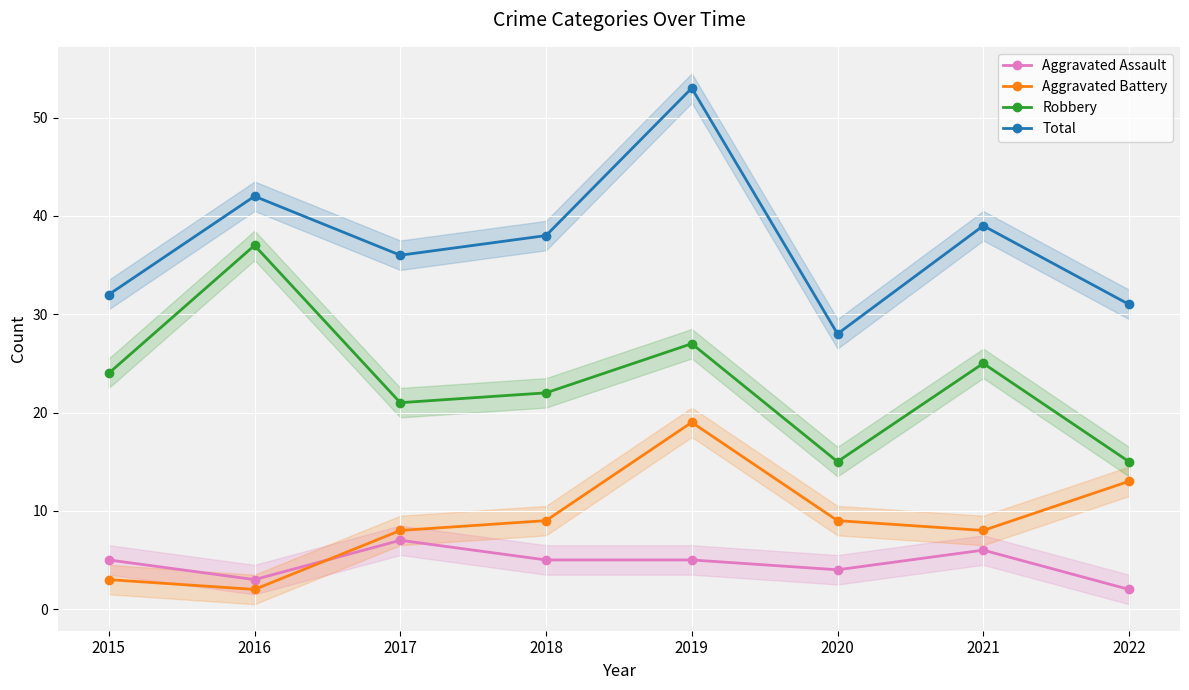

Which series has the largest total across all categories?

Total